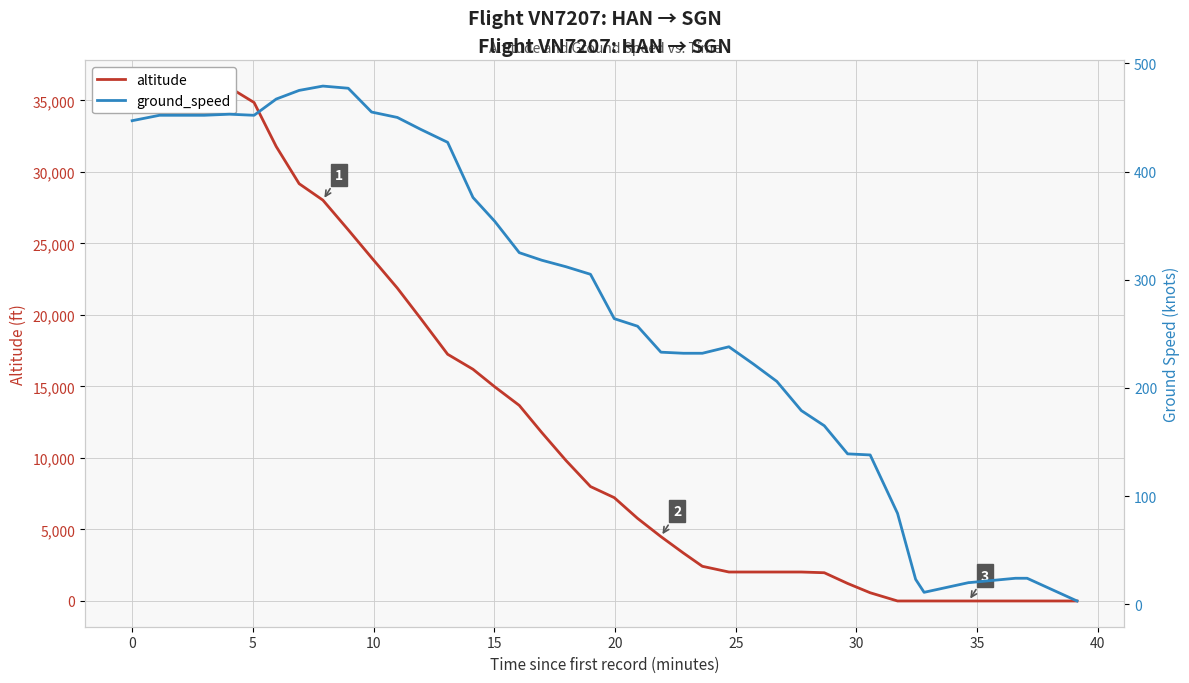

Rank the series by their average value, from highest to lowest.

altitude, ground_speed